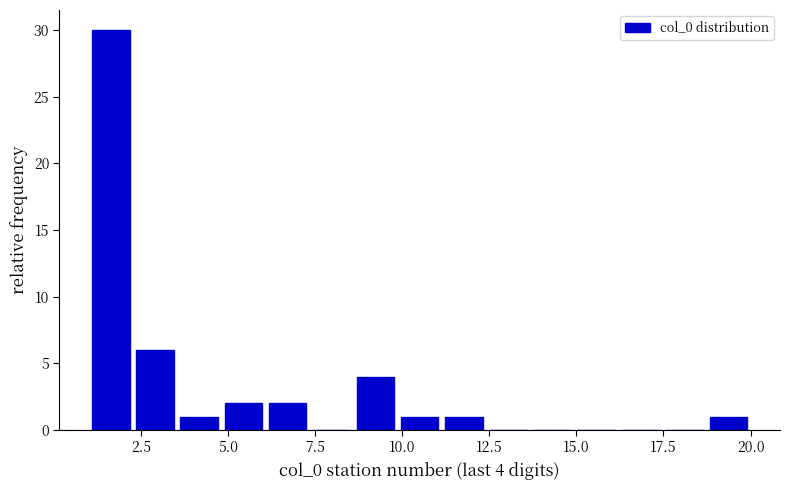

Around what value on the x-axis is the tallest bar? Give the approximate position of its centre, as read against the axis.

1.5